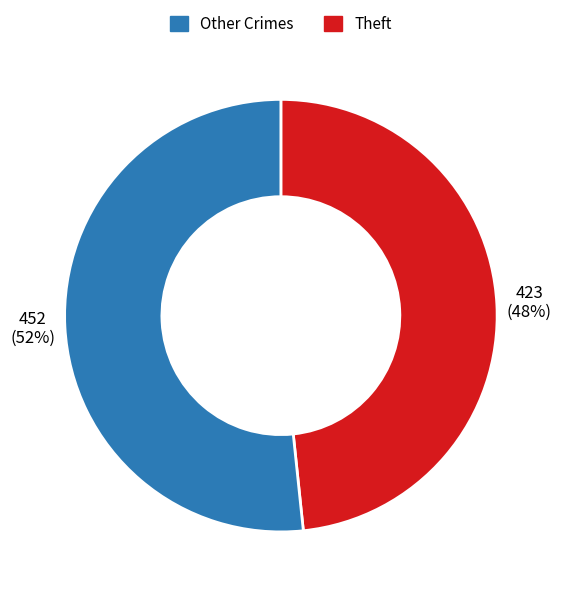

Does any single category account for the majority?

Yes